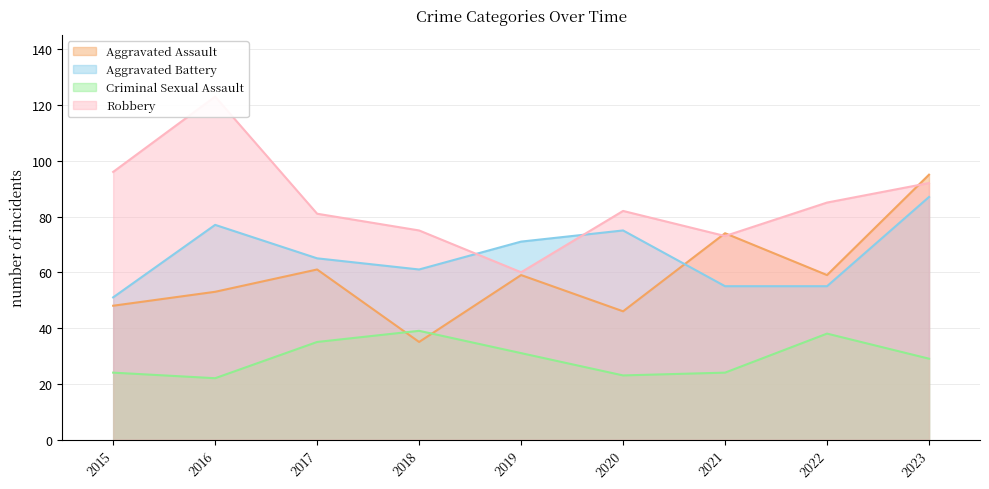

Which series changed the most between 2018 and 2021?

Aggravated Assault